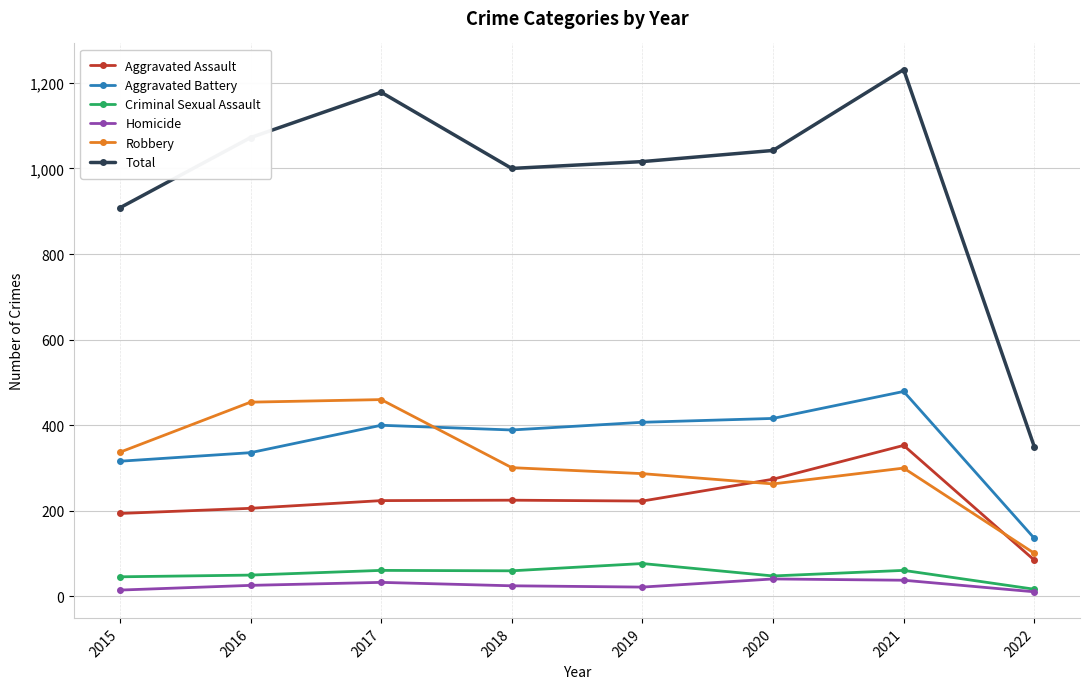

At how many categories does at least one series exceed 456?

7